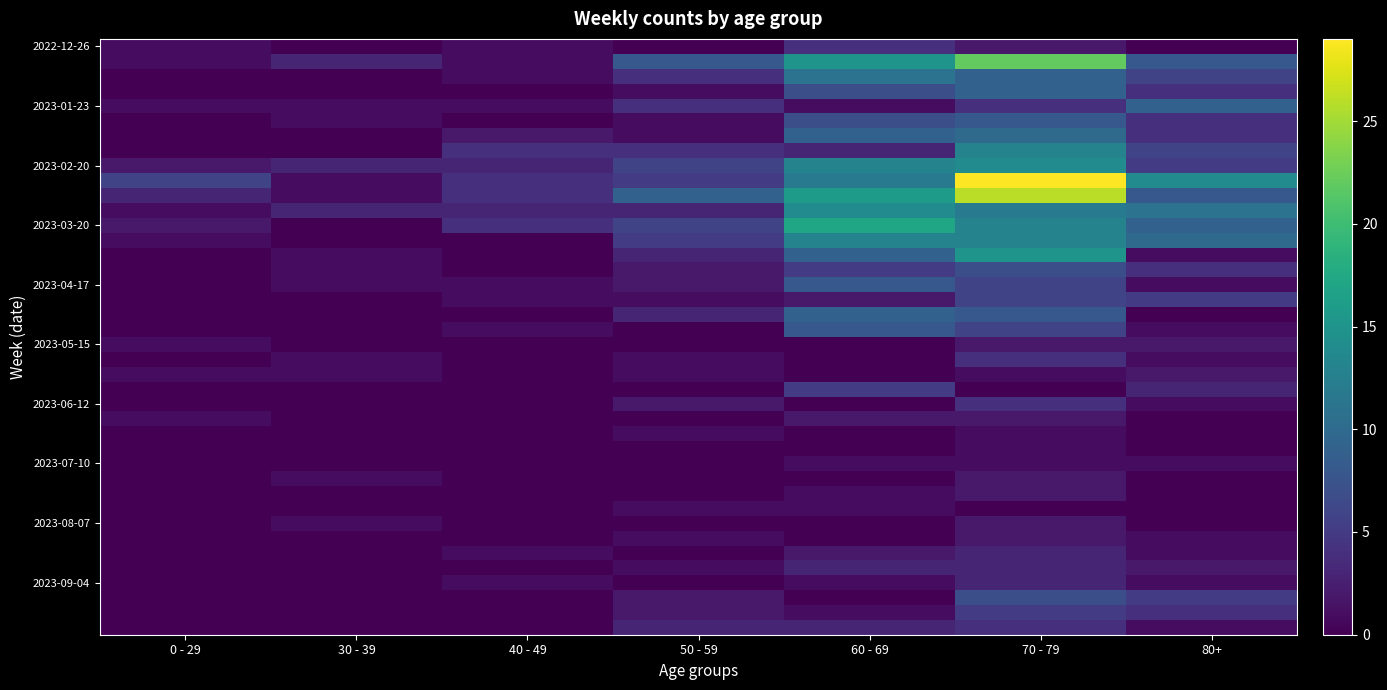

Which category has the lowest value across all series?

30 - 39